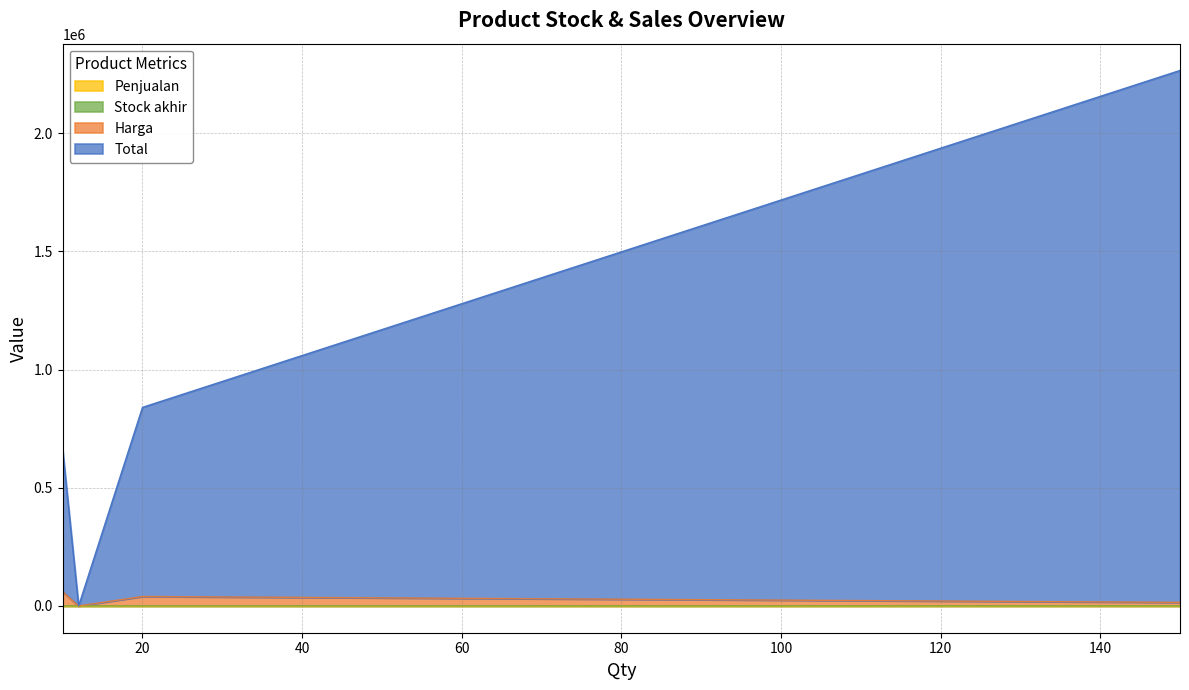

True or false: Harga has a value of 40000 at SP UNL NONSTOP 35K.

True